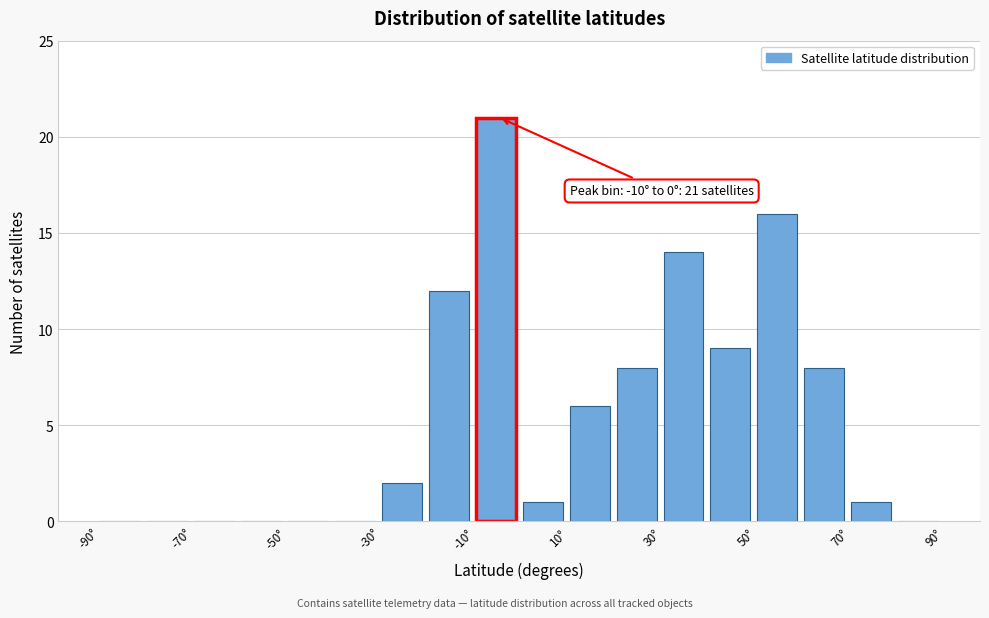

Over which range of the x-axis is the bar tallest?

-10 to 0